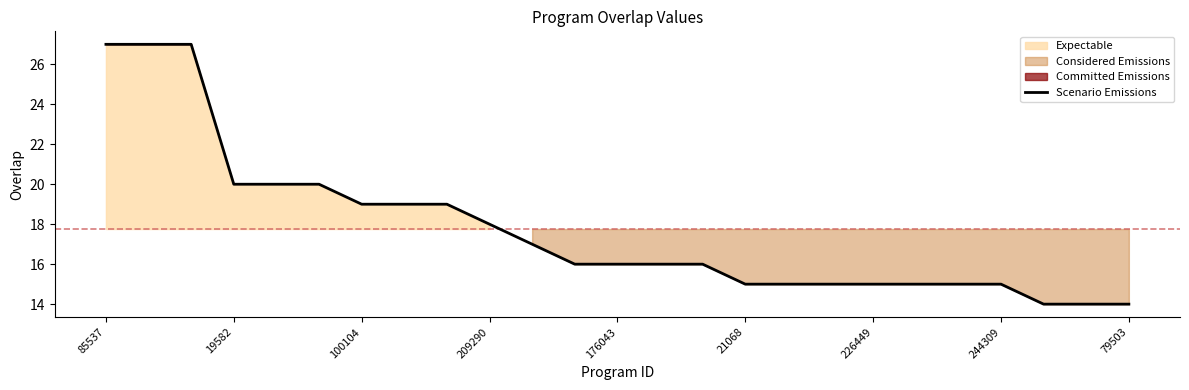

What is the label of the 3rd point from the right?

22